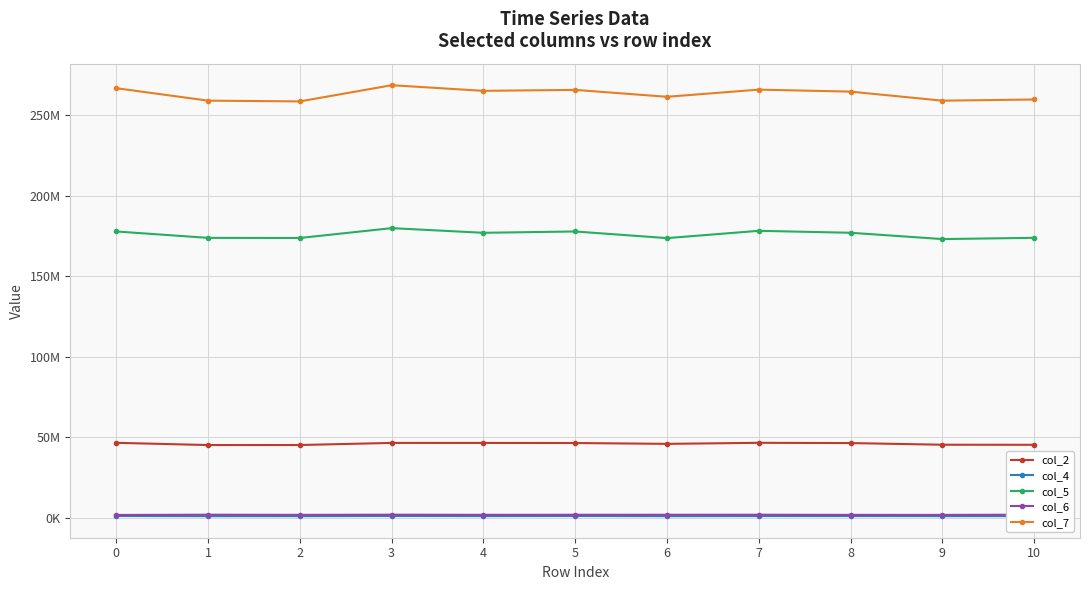

In col_6, how many points are lower than both neighbors (excluding endpoints)?

3